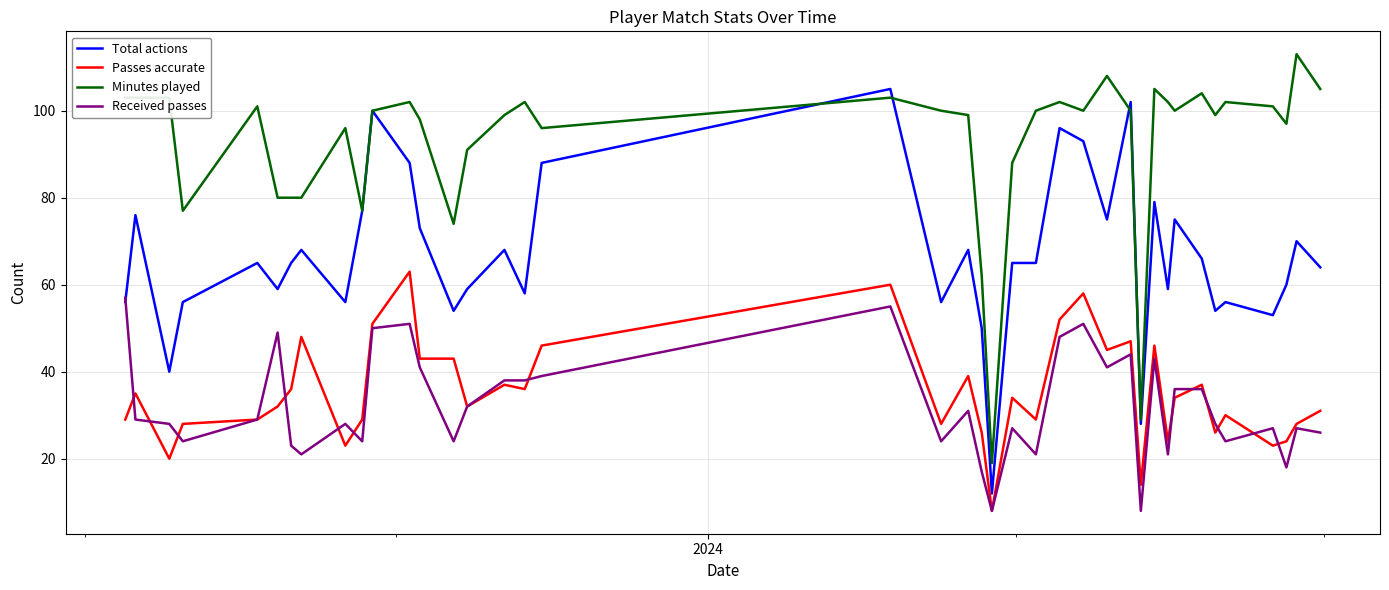

What is the greatest value displayed?

113